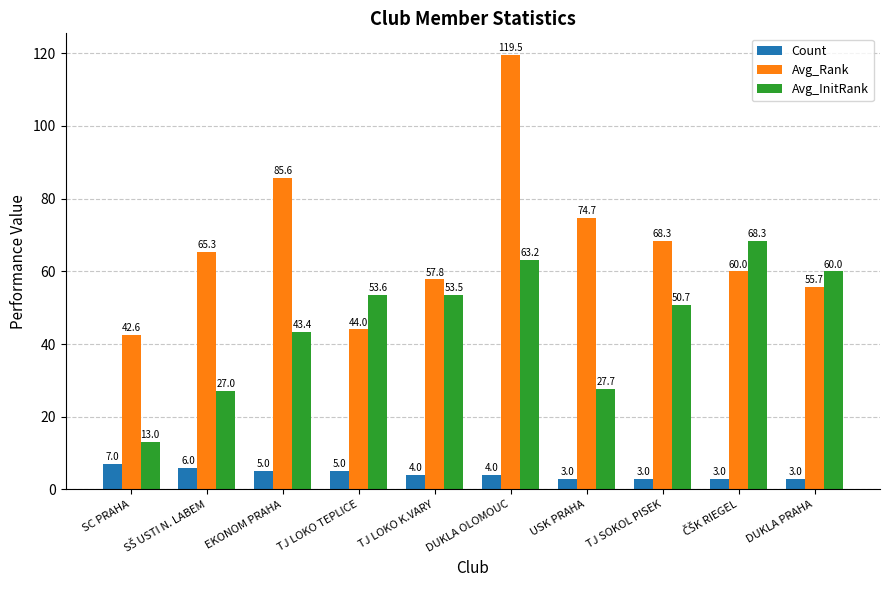

What is the sum of all Count values?

43.0